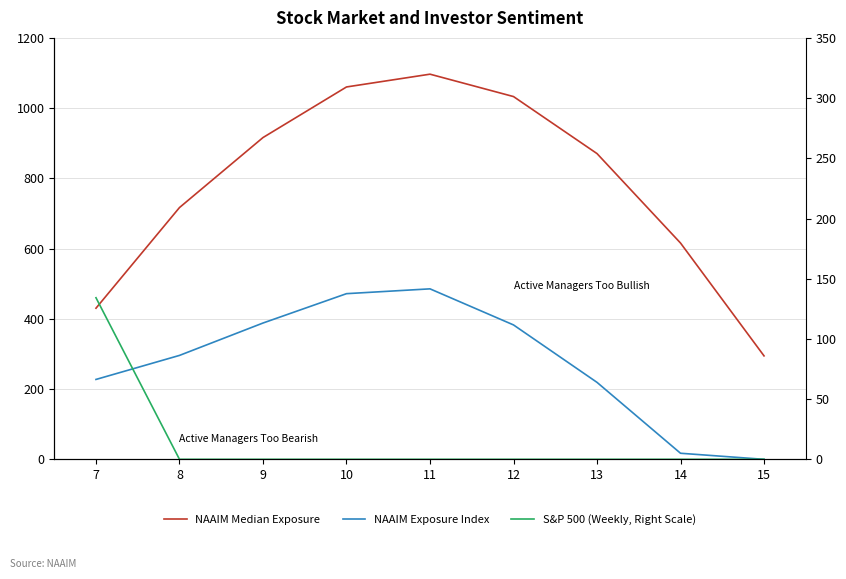

True or false: NAAIM Exposure Index and S&P 500 (Weekly, Right Scale) intersect in this chart.

False